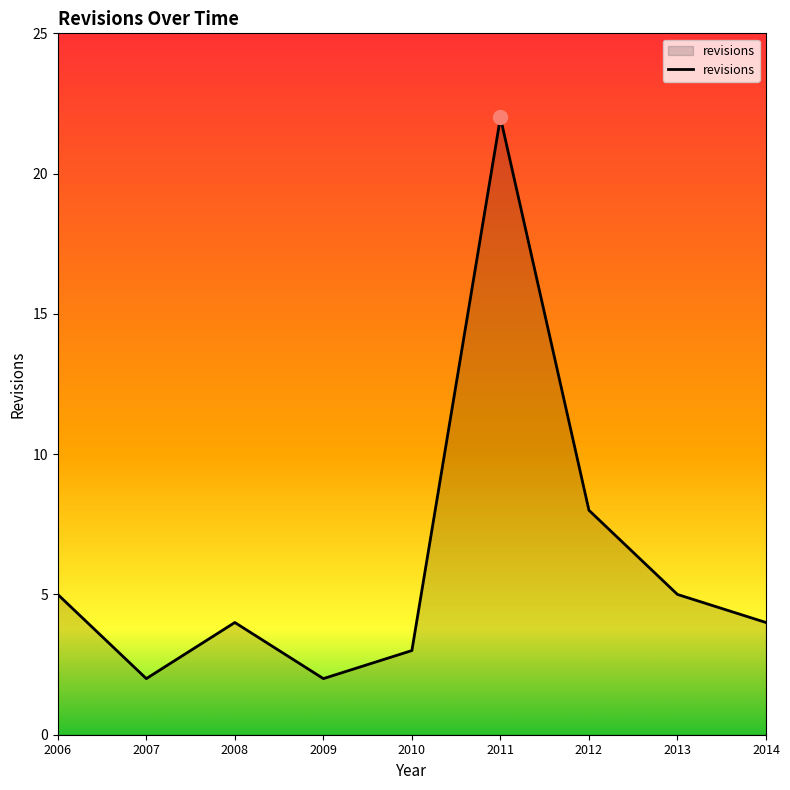

What is the difference between the maximum and minimum values?

20